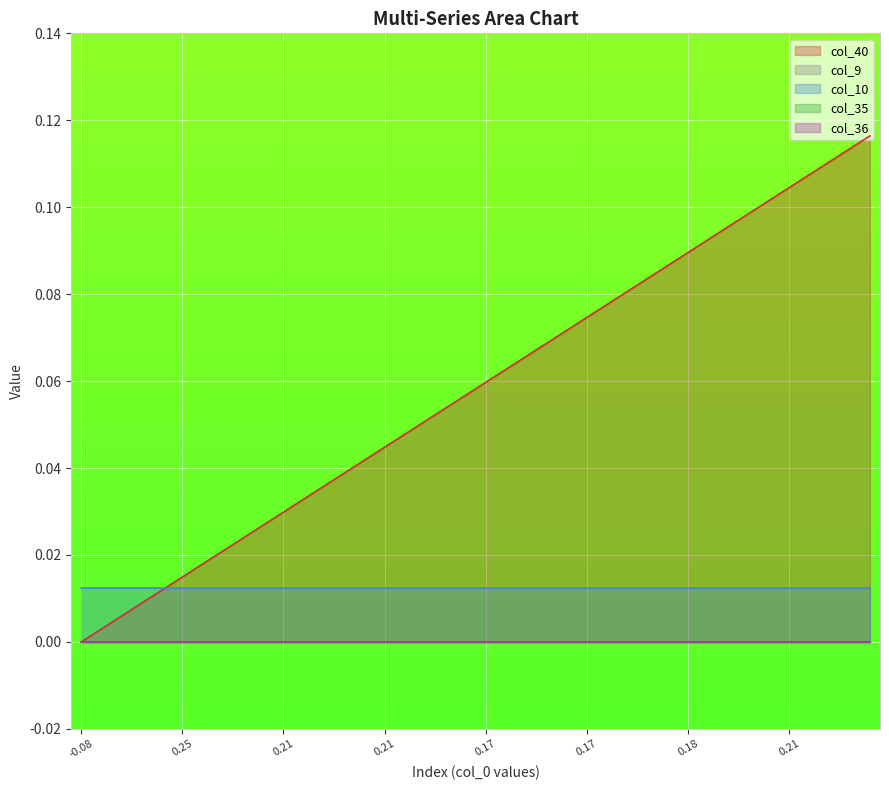

True or false: col_36 has more than 1 interior local peaks.

False